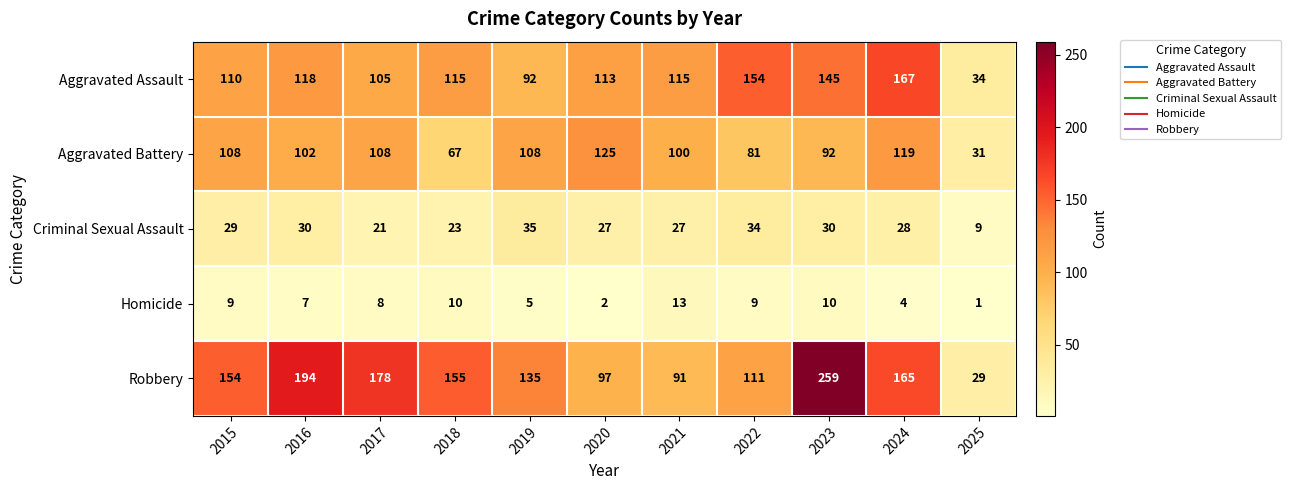

The value of Homicide at 2020 is 2. True or false?

True